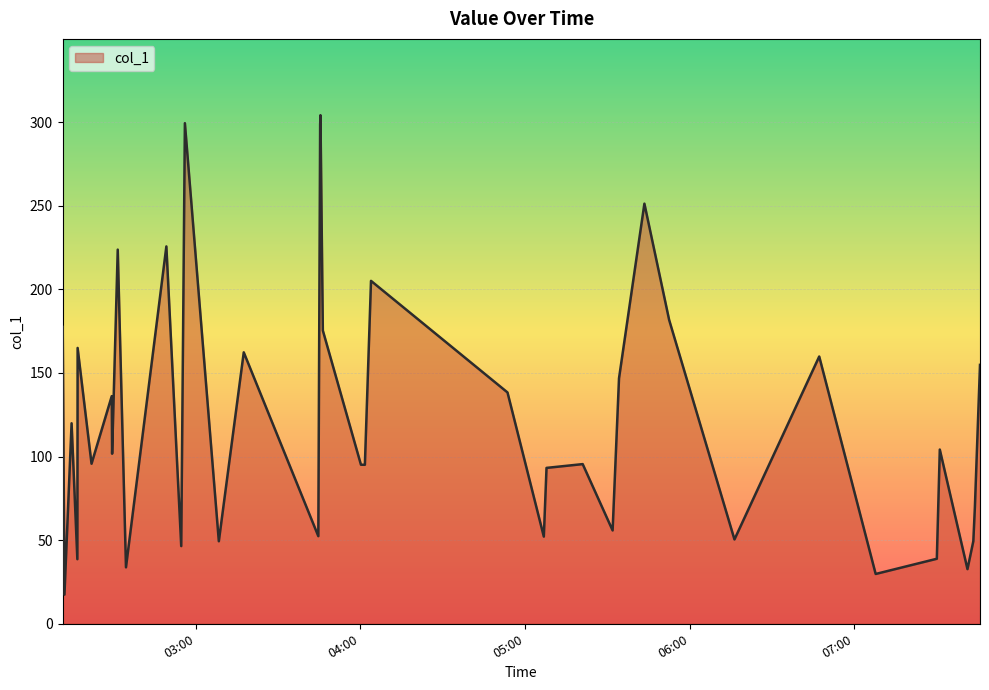

What is the difference between the maximum and minimum values?

286.7